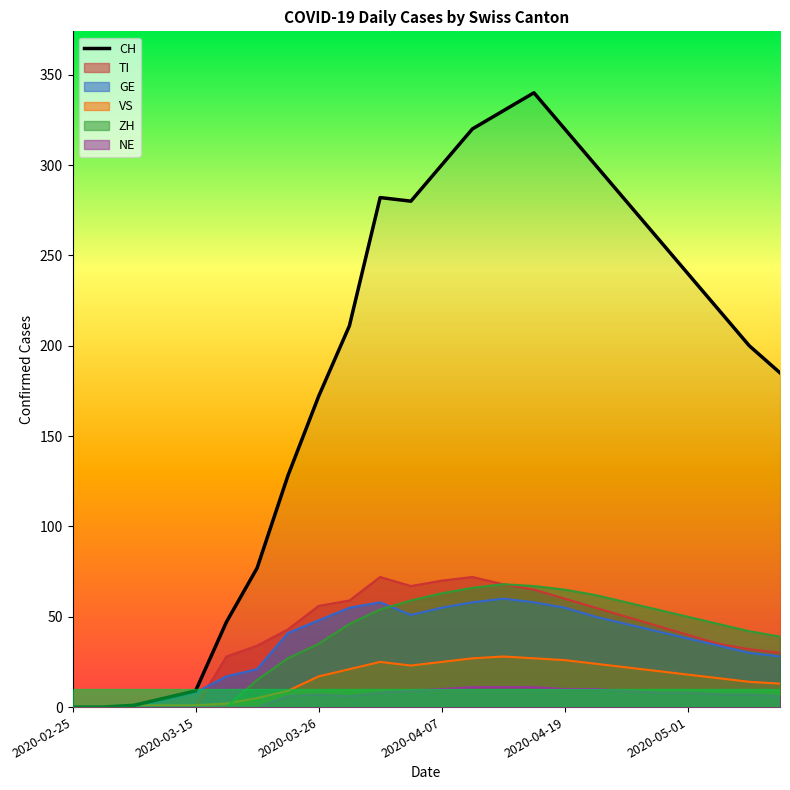

Which series has the largest range (max minus min)?

CH